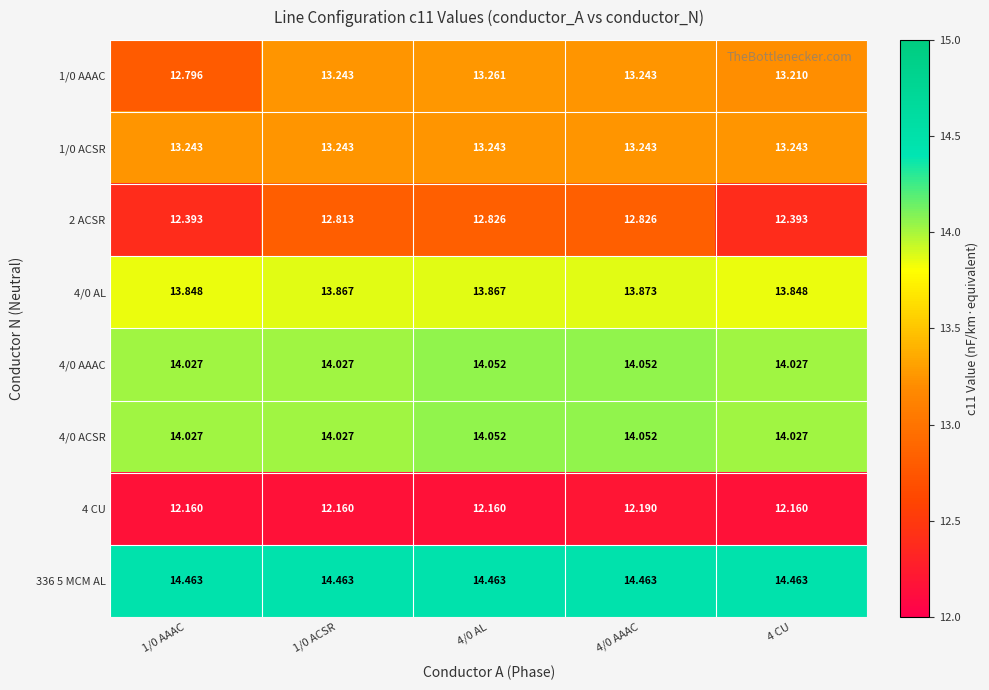

Is the value of 4/0 AAAC at 1/0 AAAC greater than the value of 1/0 ACSR at 4/0 AL?

Yes